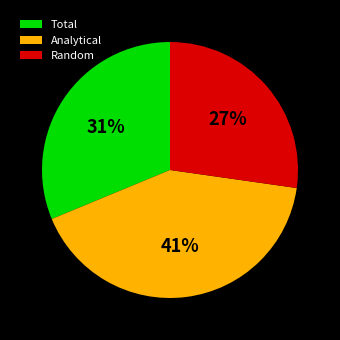

What percentage is the Random slice, to the nearest percent?

27%